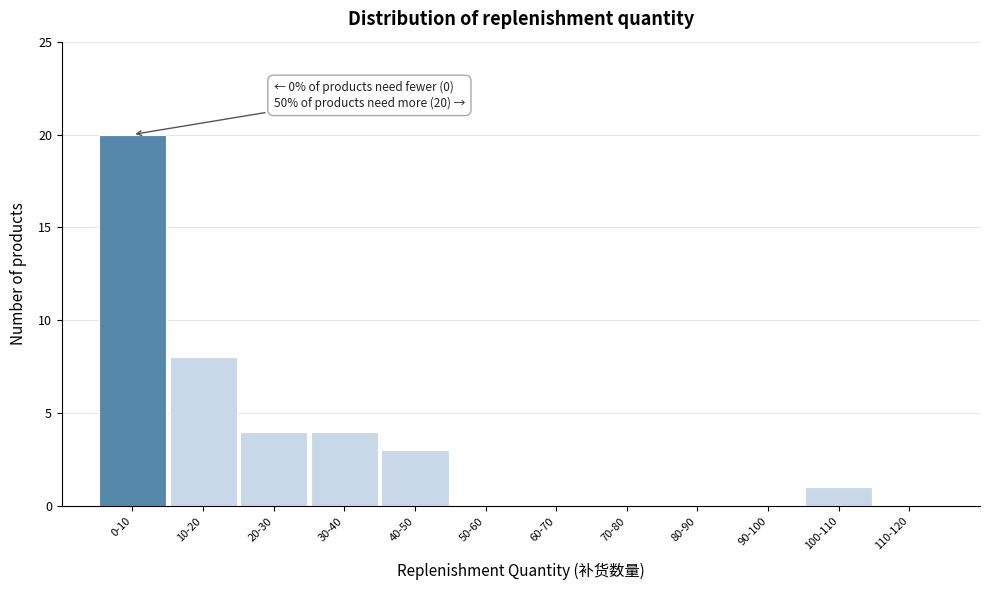

Reading right to left, extract all data points from this chart.

110-120=0	100-110=1	90-100=0	80-90=0	70-80=0	60-70=0	50-60=0	40-50=3	30-40=4	20-30=4	10-20=8	0-10=20